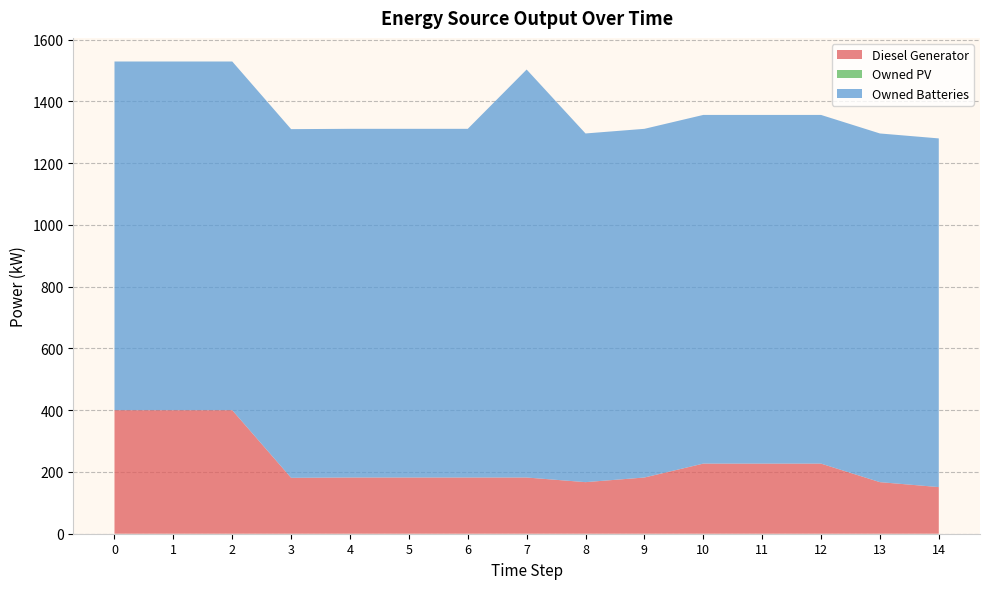

Reading left to right, transcribe all the data shown in this chart.

Diesel Generator: 0=400.0	1=400.0	2=400.0	3=181.0	4=182.0	5=182.0	6=182.0	7=182.0	8=167.0	9=182.0	10=227.0	11=227.0	12=227.0	13=167.0	14=151.0
Owned PV: 0=0.0	1=0.0	2=0.0	3=0.0	4=0.0	5=0.0	6=0.0	7=0.0	8=0.0	9=0.0	10=0.0	11=0.0	12=0.0	13=0.0	14=0.0
Owned Batteries: 0=1129.0	1=1129.0	2=1129.0	3=1129.0	4=1129.0	5=1129.0	6=1129.0	7=1321.0	8=1129.0	9=1129.0	10=1129.0	11=1129.0	12=1129.0	13=1129.0	14=1129.0